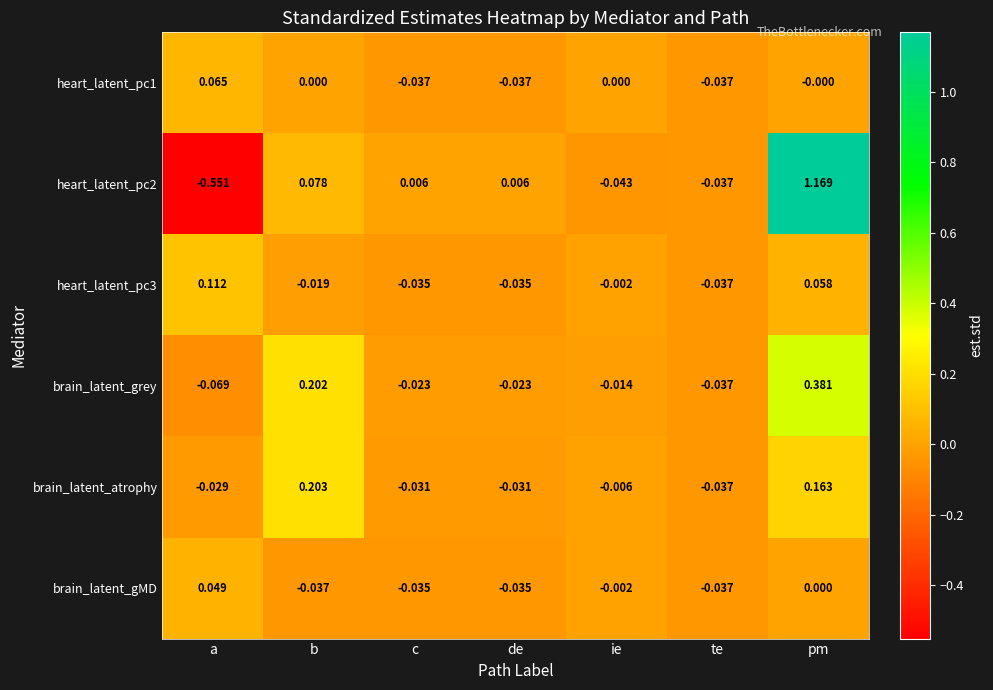

Count the number of categories in the chart.

7